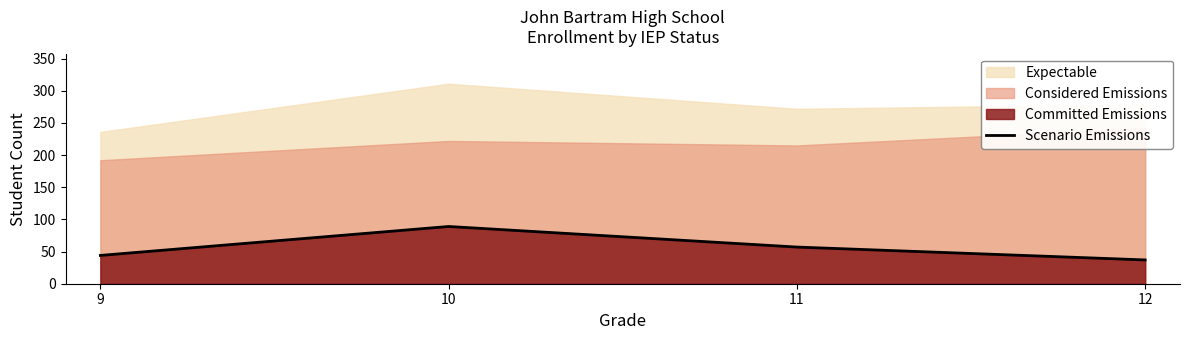

Does the chart have visible grid lines?

No